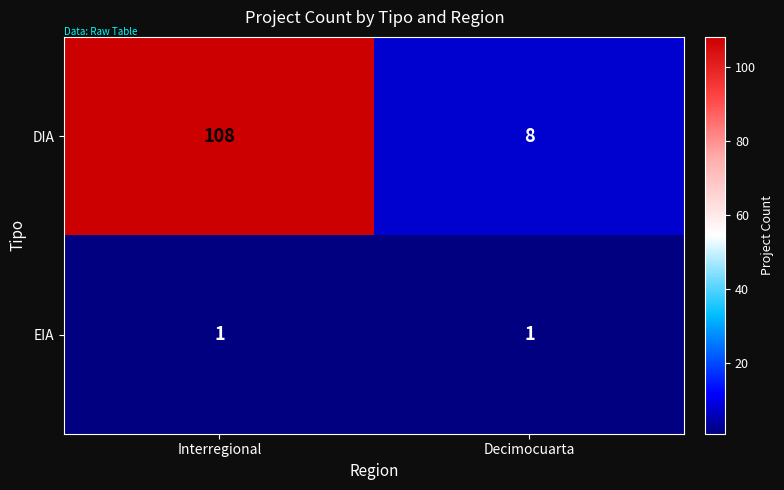

What is the approximate value of DIA at Decimocuarta?

8